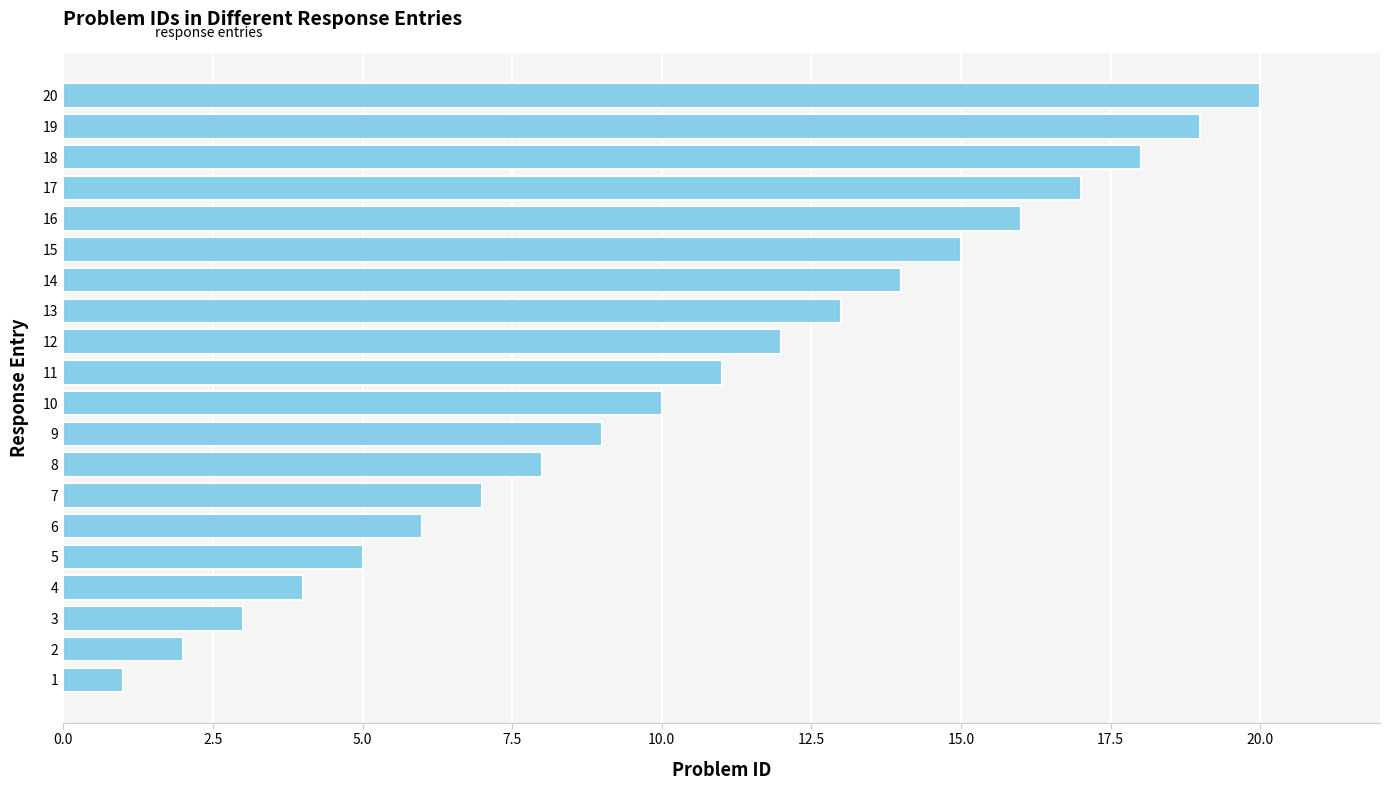

What is the difference between the second highest and second lowest values?

17